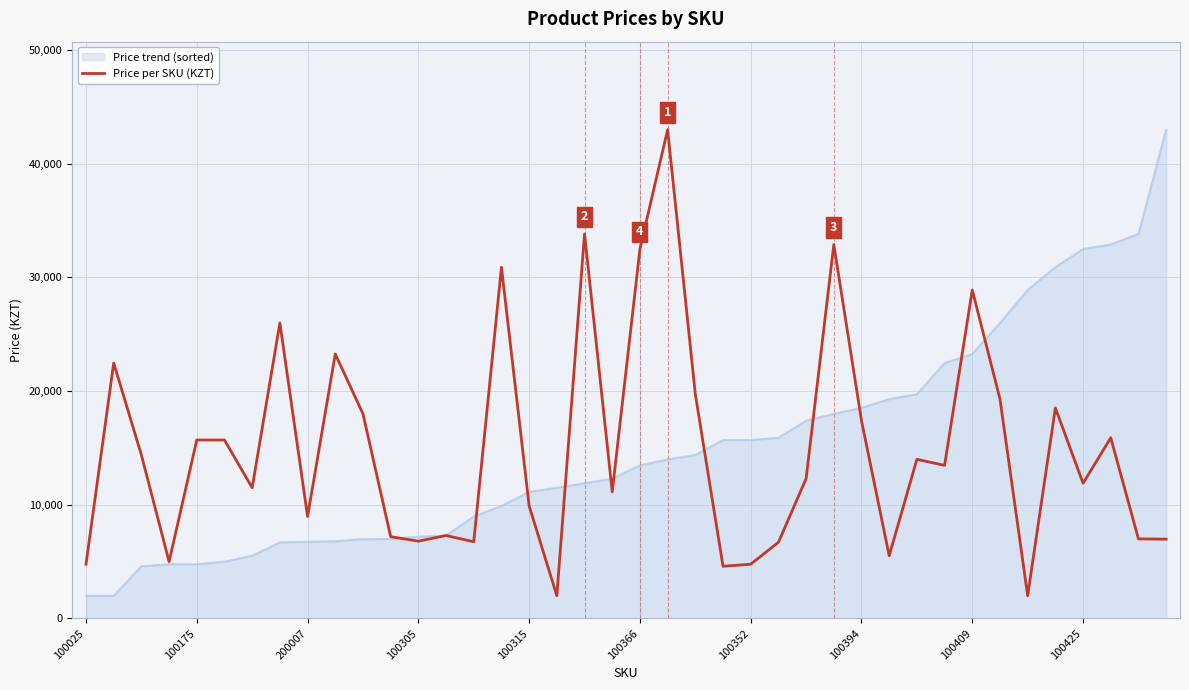

What is the greatest value displayed?

43000